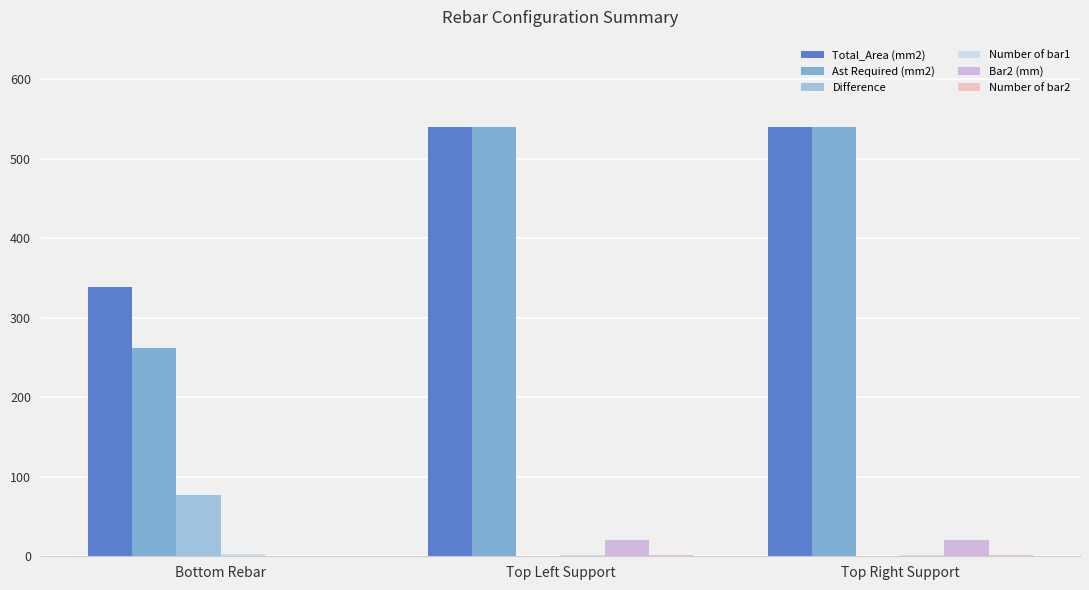

Which series has the largest total across all categories?

Total_Area (mm2)